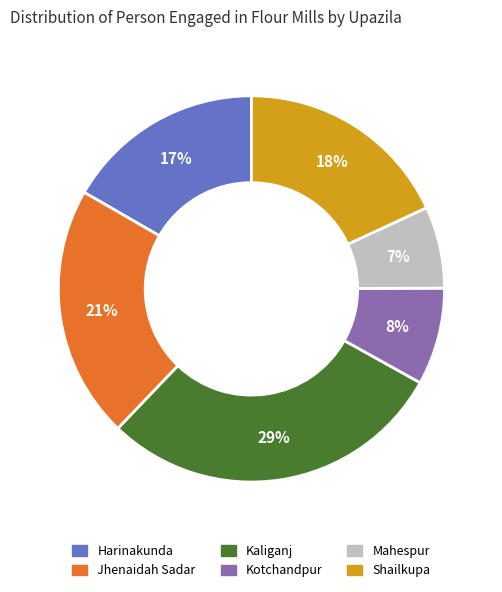

True or false: Kotchandpur accounts for 1% of the total.

False